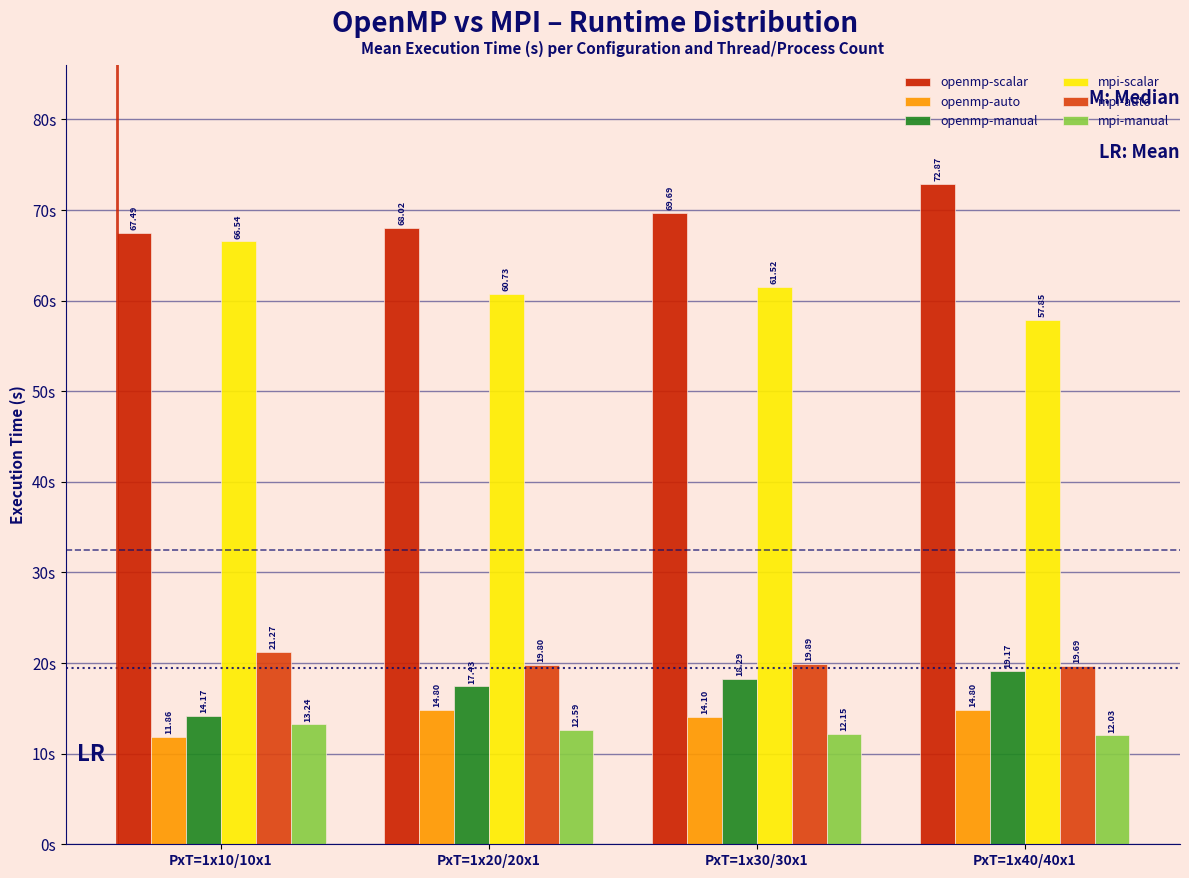

Is the value of openmp-scalar at PxT=1x20/20x1 greater than the value of openmp-manual at PxT=1x30/30x1?

Yes